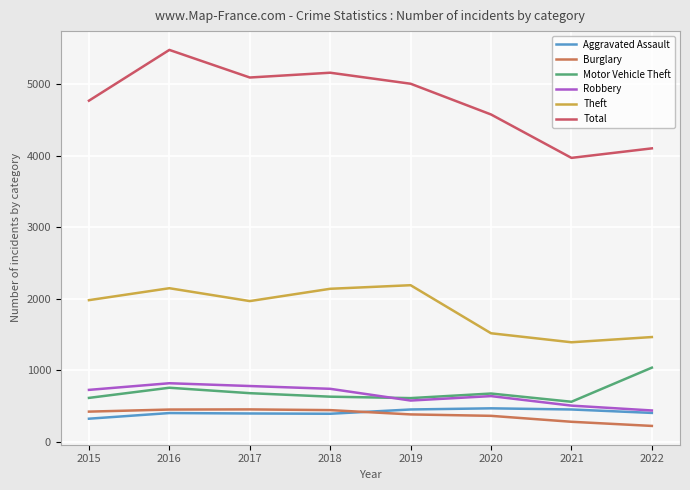

What is the sum of all Theft values?

14802